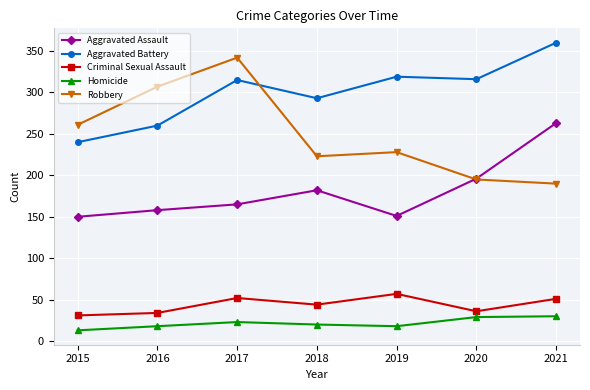

What is the greatest value displayed?

360